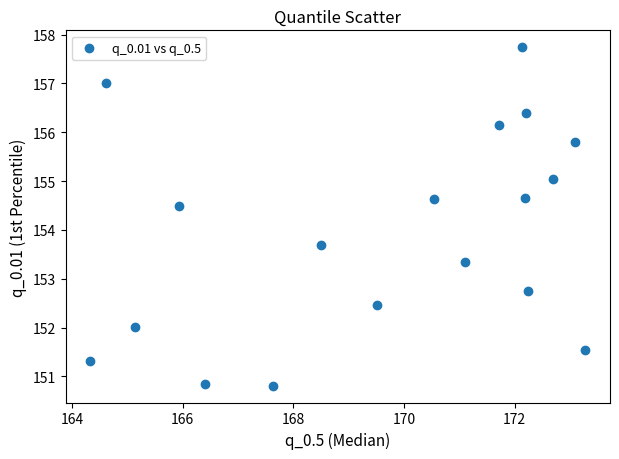

What Y value in the scatter plot is closest to 154?

153.7